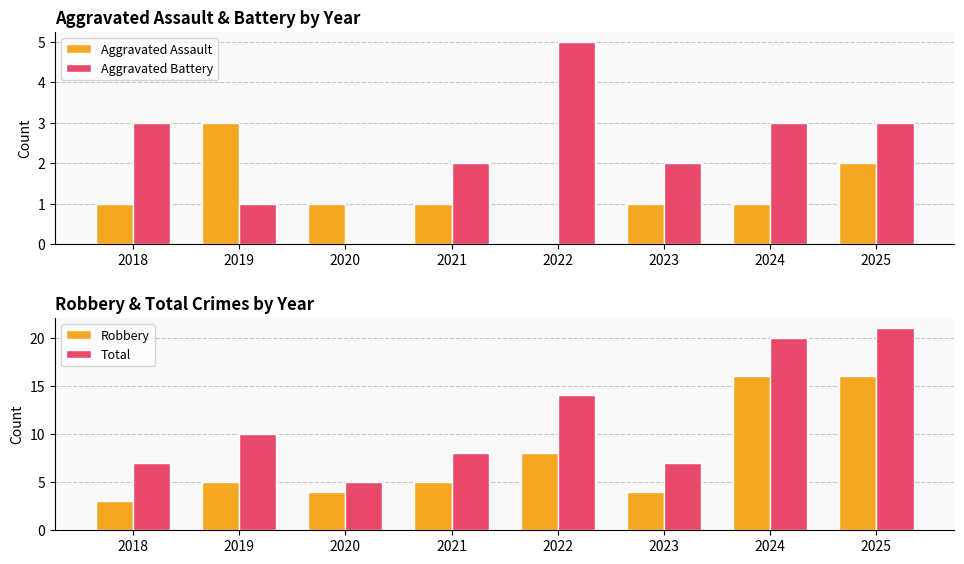

Rank the series by their maximum value, from lowest to highest.

Aggravated Assault, Aggravated Battery, Robbery, Total